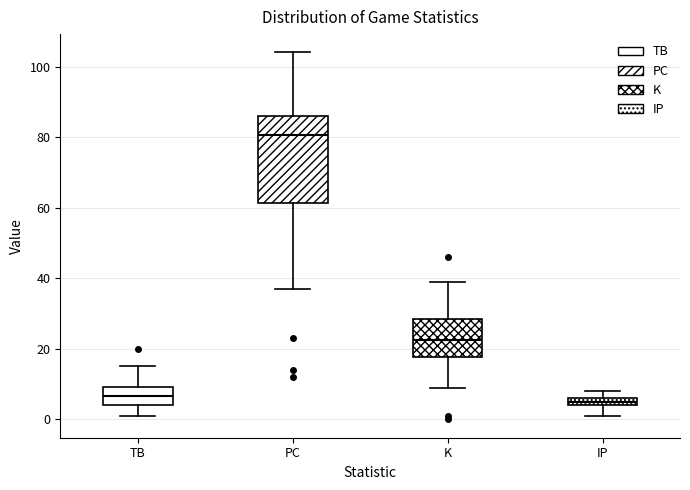

Where is the lower edge of the box for TB on the y-axis? The values are not printed on the chart, so give them approximately, as read against the axis.

4